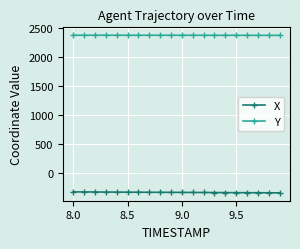

True or false: Y and X cross at least once.

False